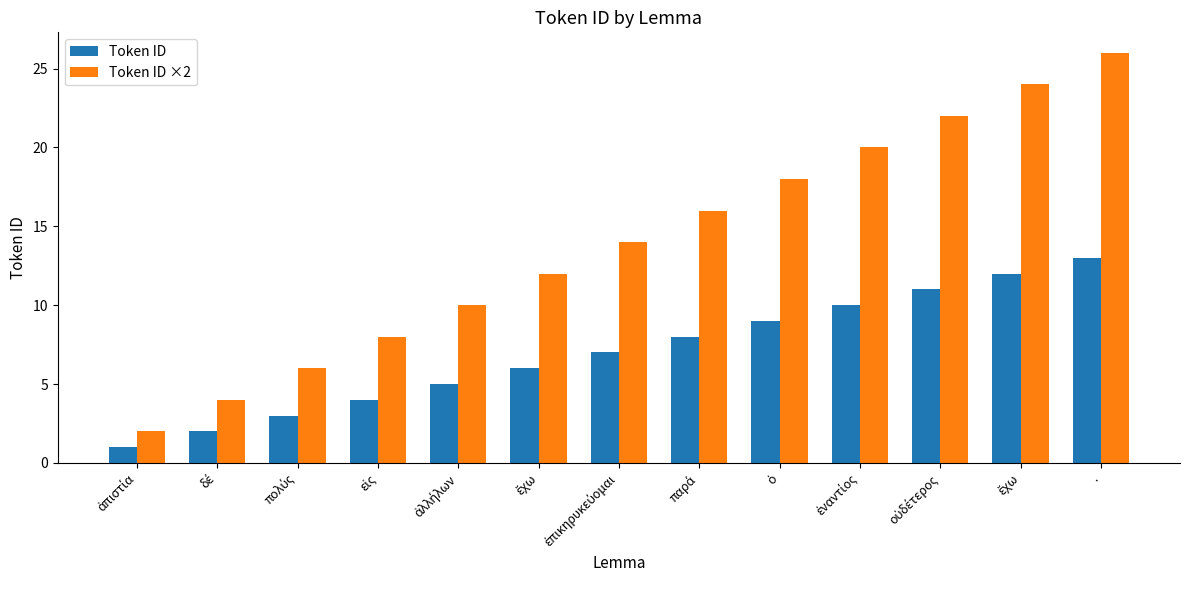

What are all the series names shown in the legend?

Token ID, Token ID ×2